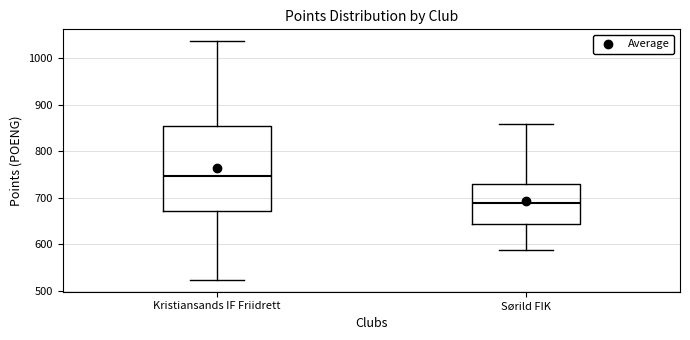

Which box is the tallest, from its lower edge to its upper edge?

Kristiansands IF Friidrett